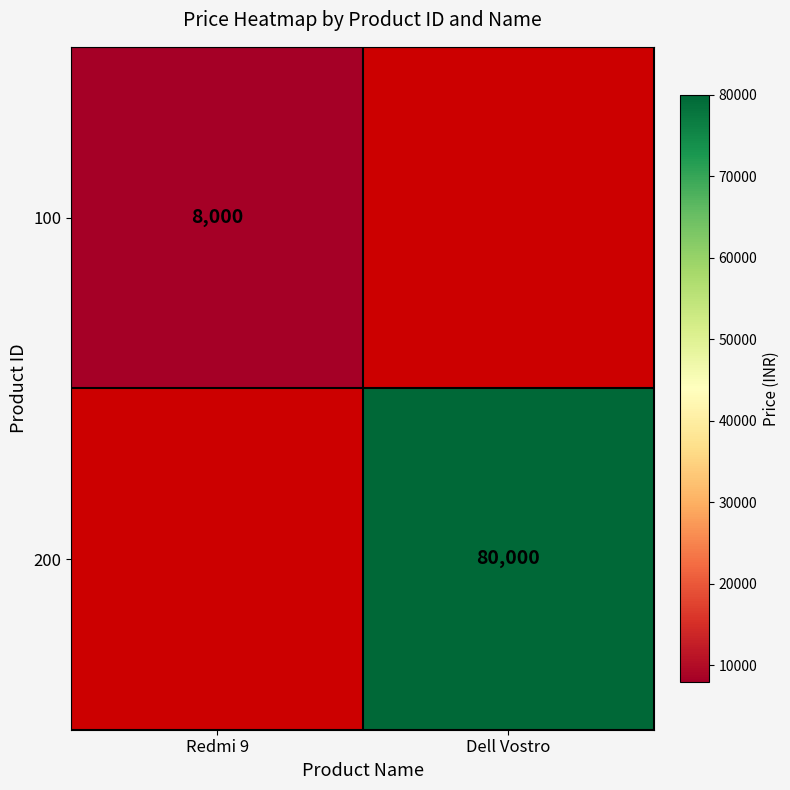

Is it true that 100 equals 3622 at Redmi 9?

False